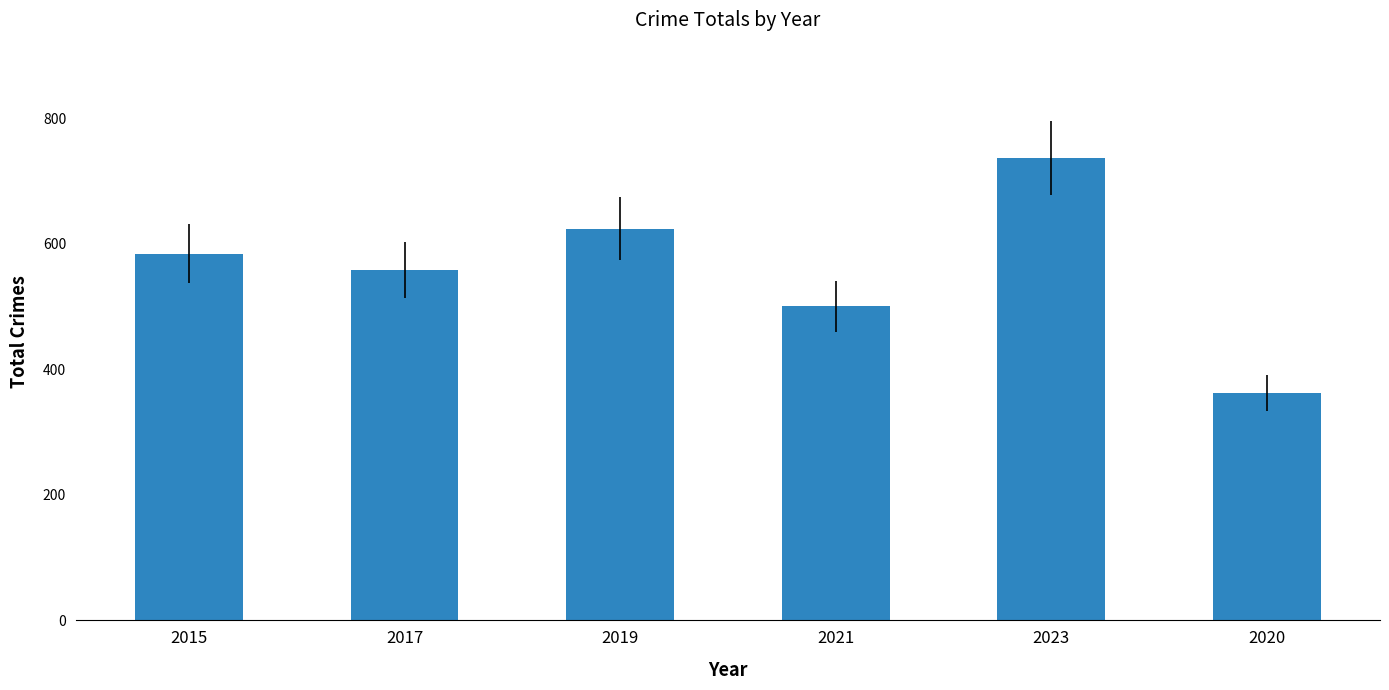

What is the label of the 4th bar from the right?

2019